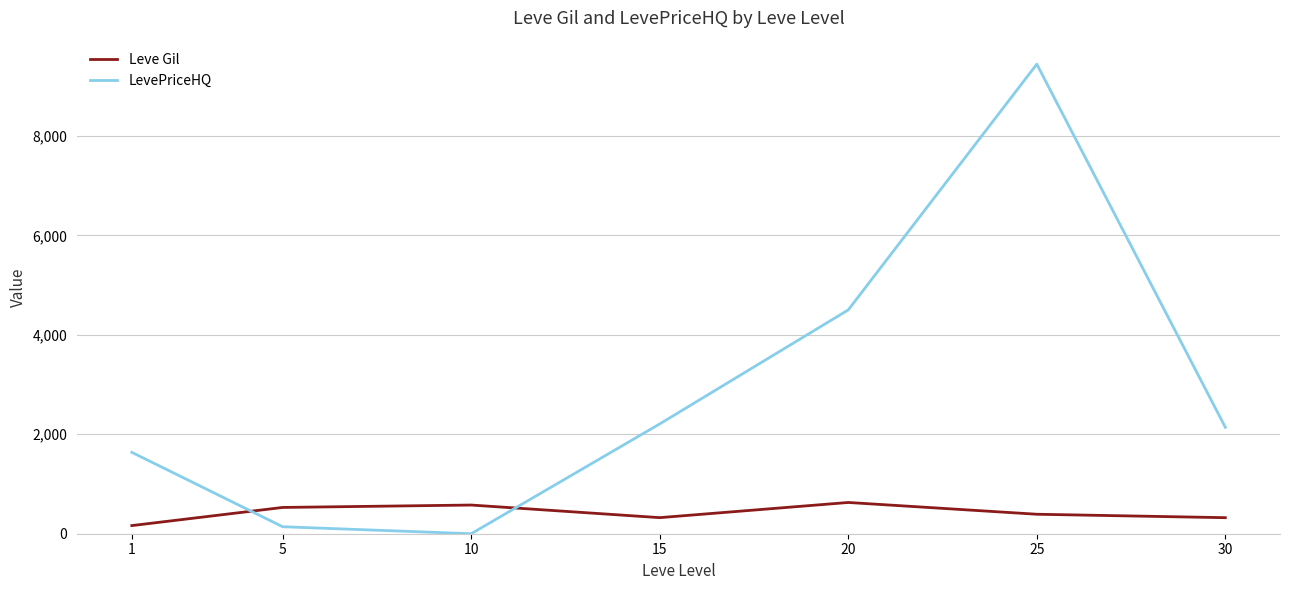

What is the highest value of the Leve Gil series?

628.3